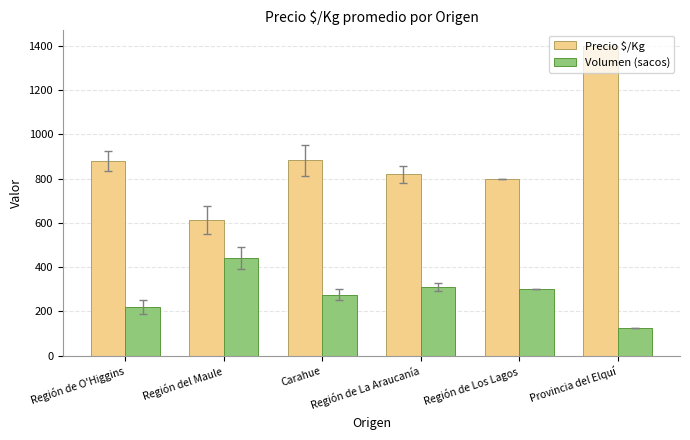

Is the value of Volumen (sacos) at Provincia del Elquí greater than the value of Precio $/Kg at Provincia del Elquí?

No